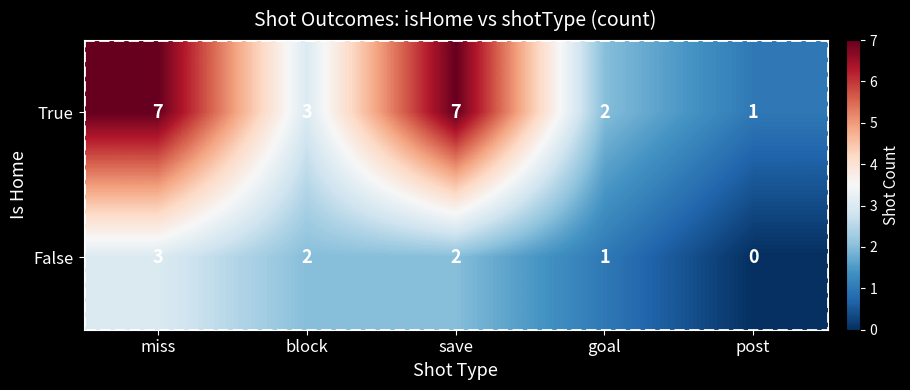

True or false: True has a value of 3 at block.

True